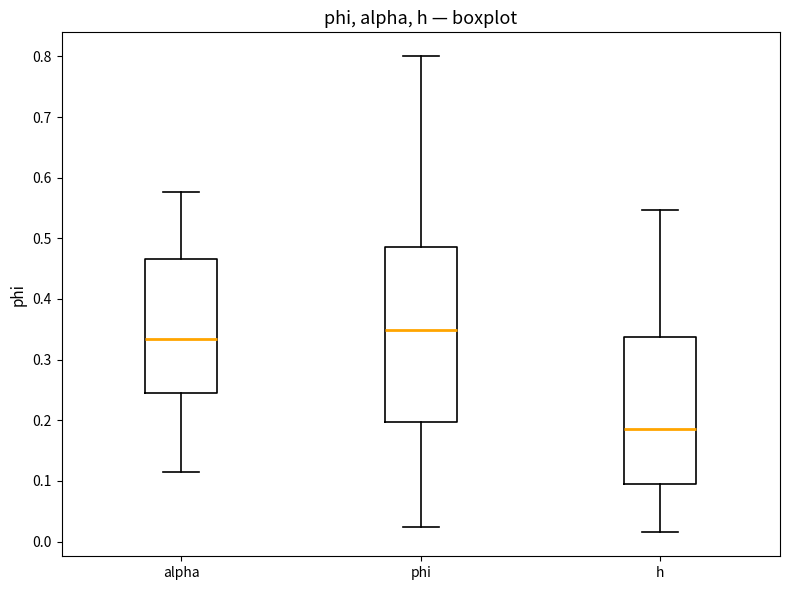

Where is the lower edge of the box for alpha on the y-axis? The values are not printed on the chart, so give them approximately, as read against the axis.

0.25